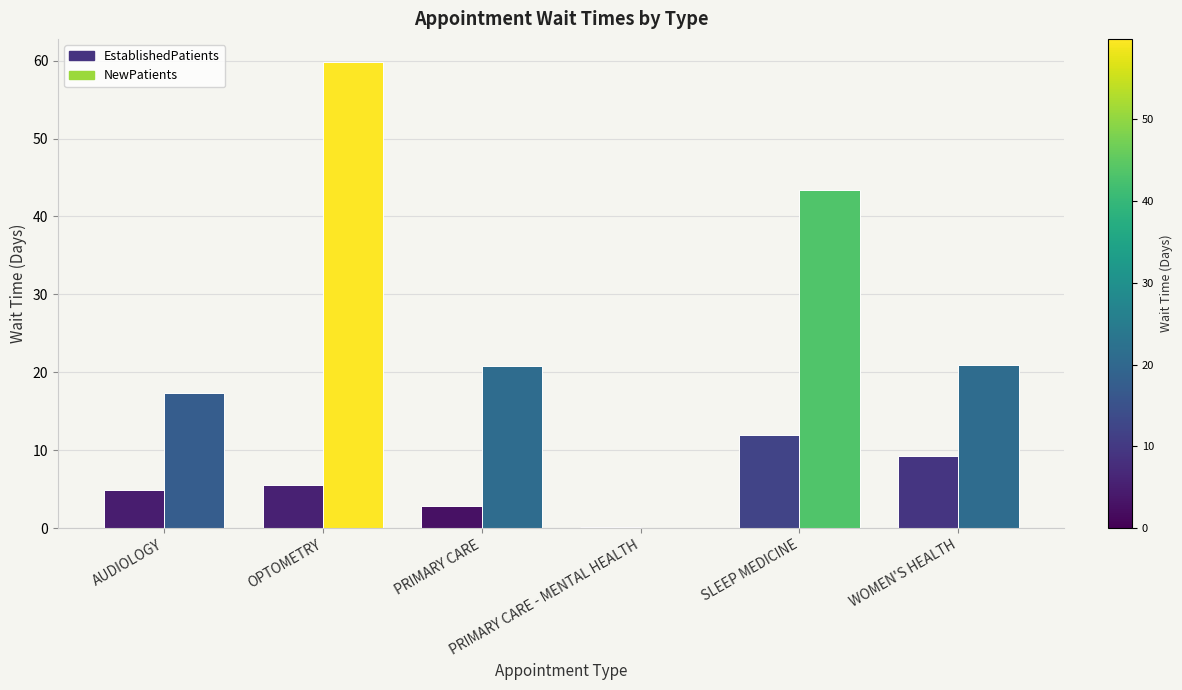

What is the difference between the EstablishedPatients values at AUDIOLOGY and PRIMARY CARE?

2.1